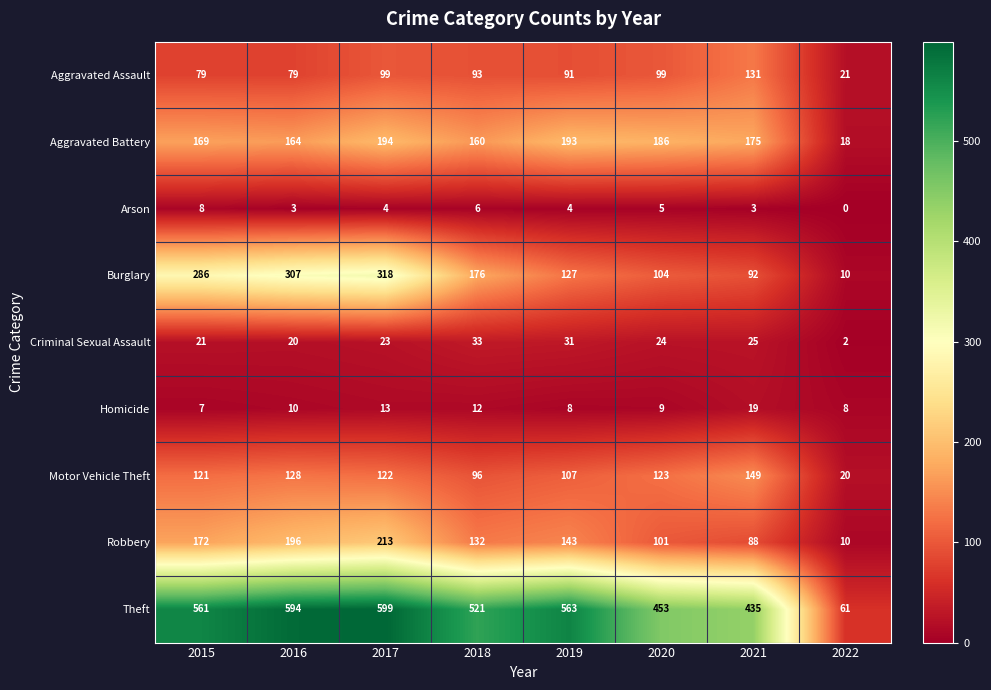

How many distinct data groups are displayed?

9